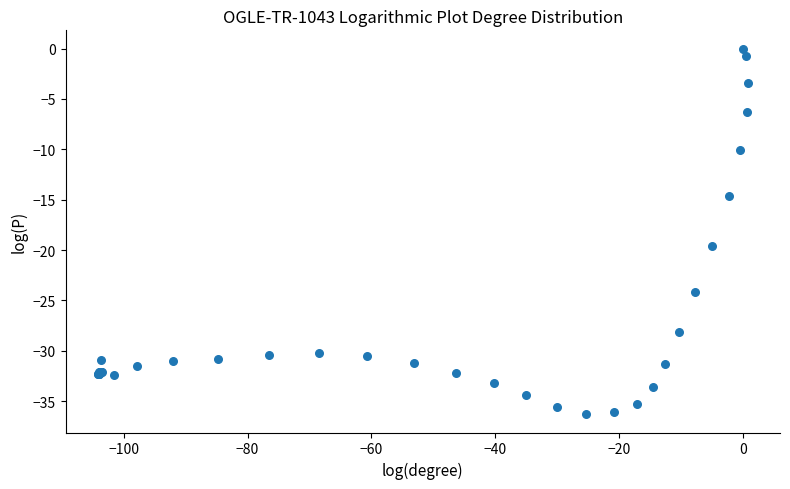

What Y value in the scatter plot is closest to -18?

-19.6